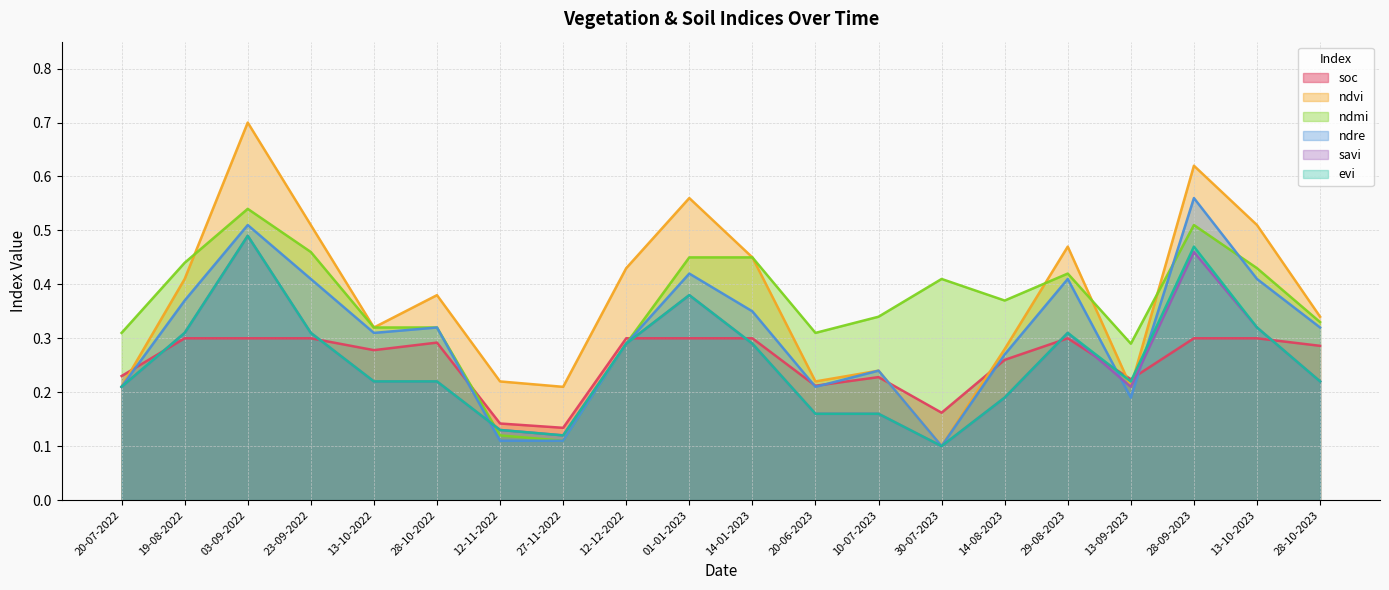

The savi series shows 0.1 at 27-11-2022. True or false?

True